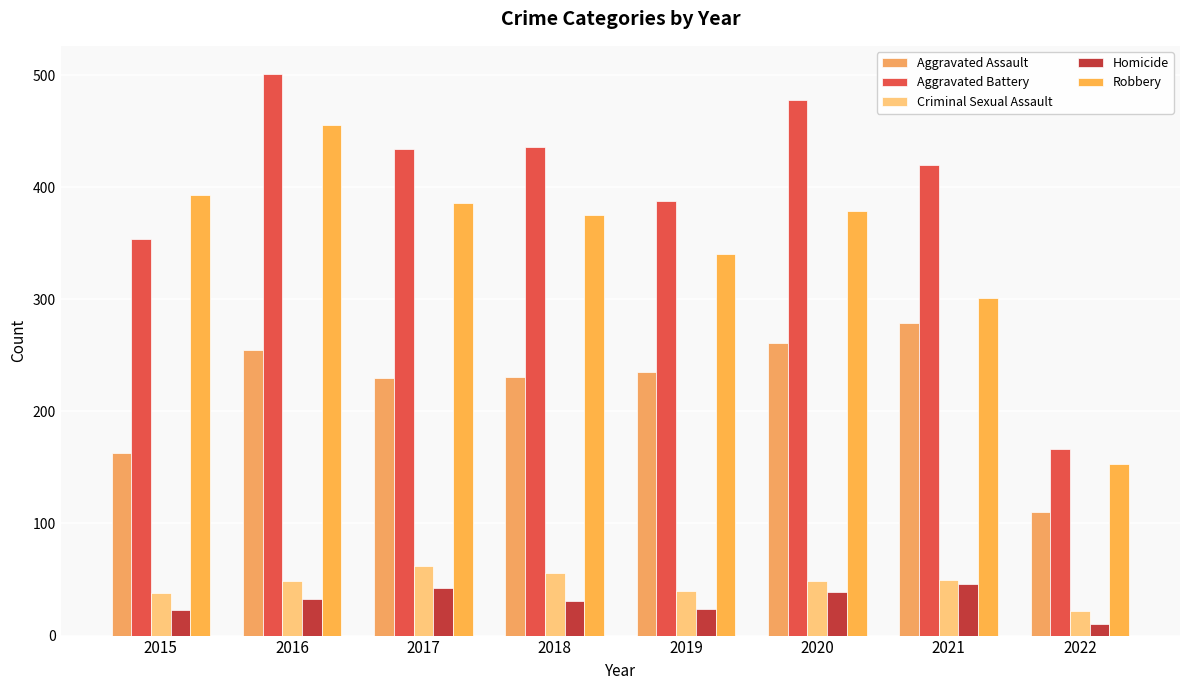

Where is Homicide nearest to the value 28?

2018